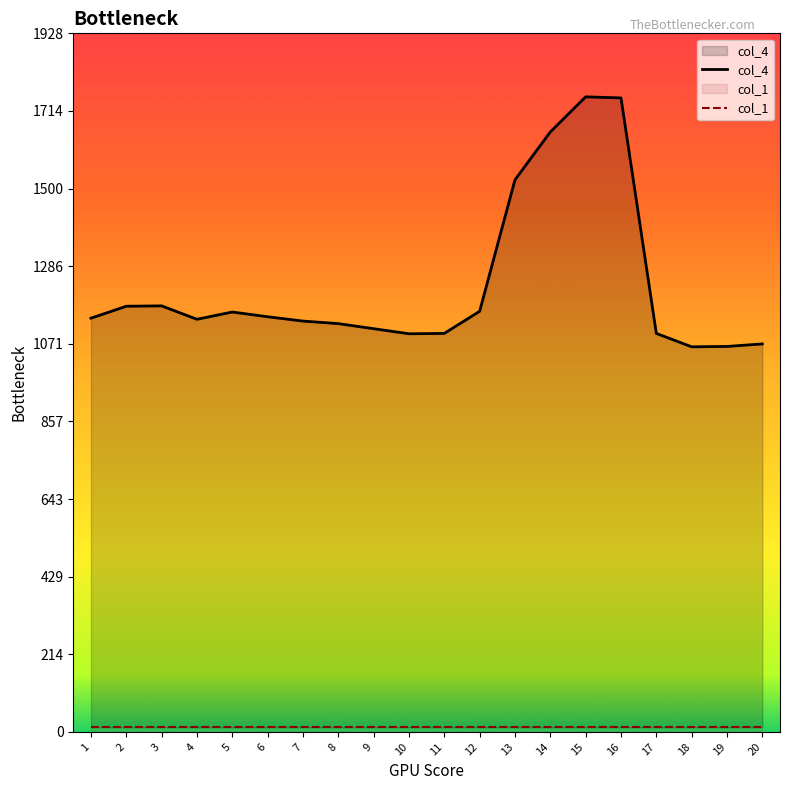

Does the chart have visible grid lines?

No